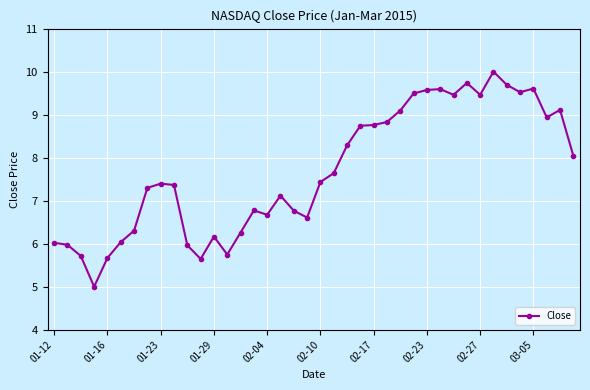

What is the sum of all values?

307.5